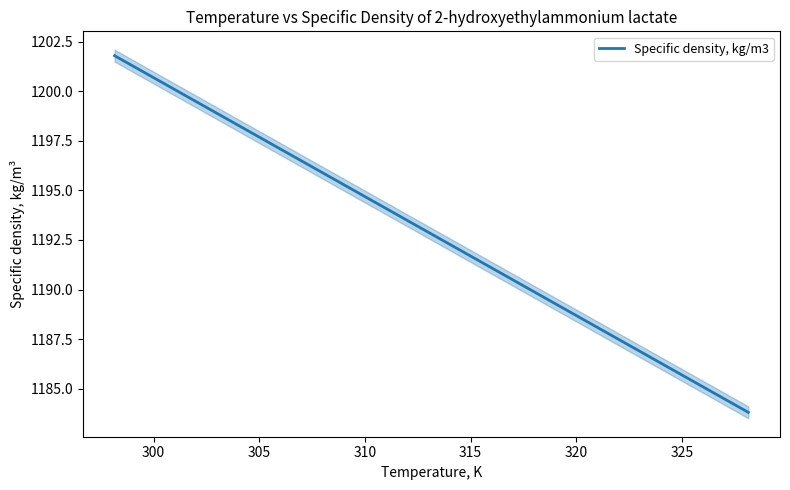

Reading left to right, list all the values displayed in this chart.

1201.8	1198.8	1195.8	1192.8	1189.8	1186.8	1183.8